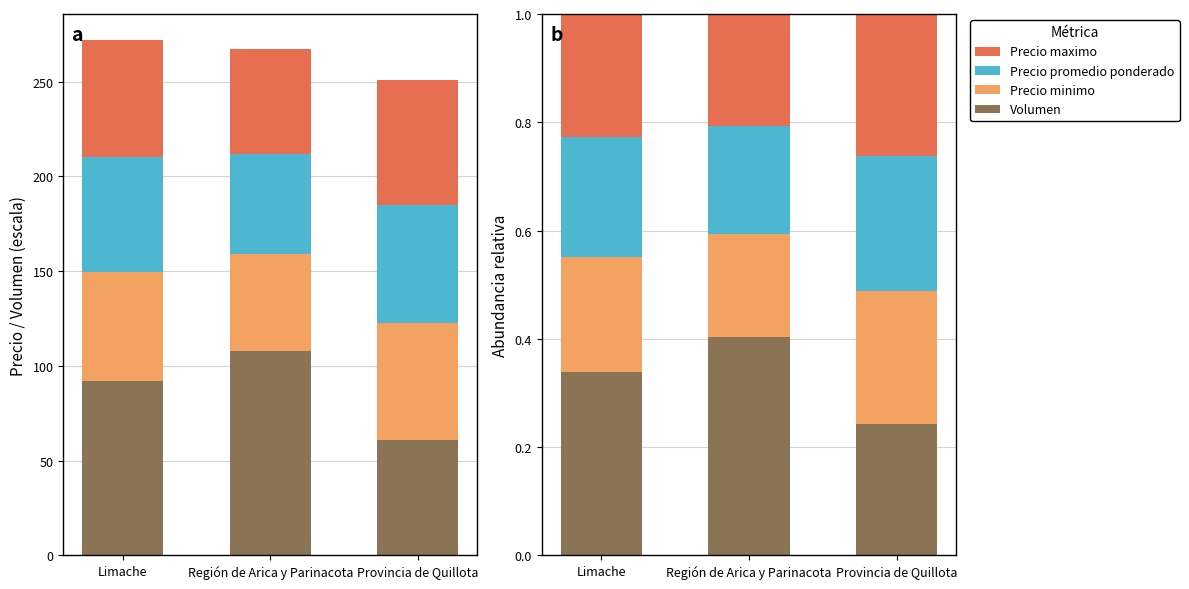

What is the highest value of the Volumen series?

0.4